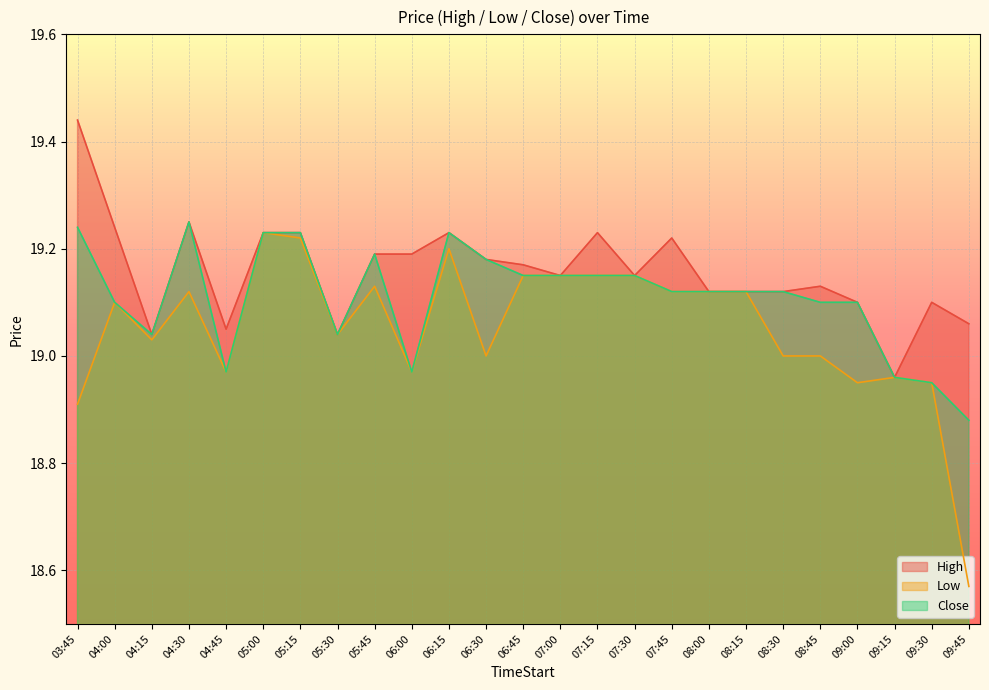

What is the maximum value for Low?

19.2